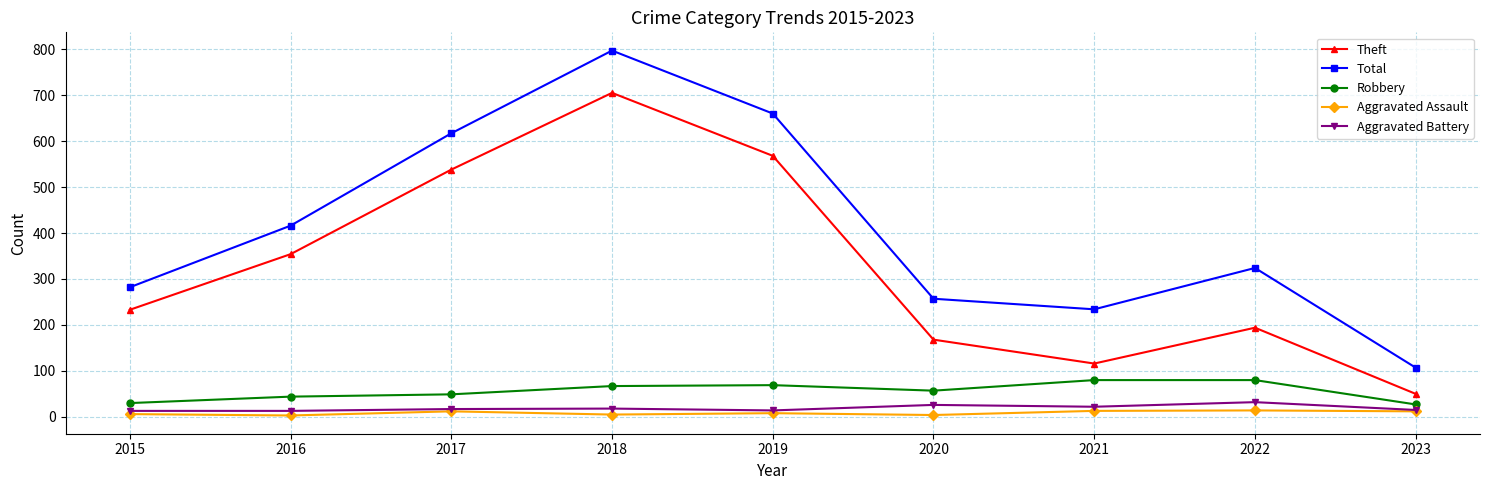

Rank the series by their maximum value, from highest to lowest.

Total, Theft, Robbery, Aggravated Battery, Aggravated Assault